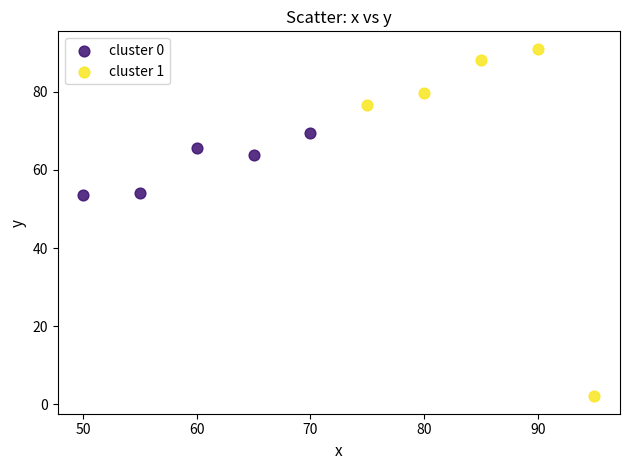

What are all the series names shown in the legend?

cluster 0, cluster 1